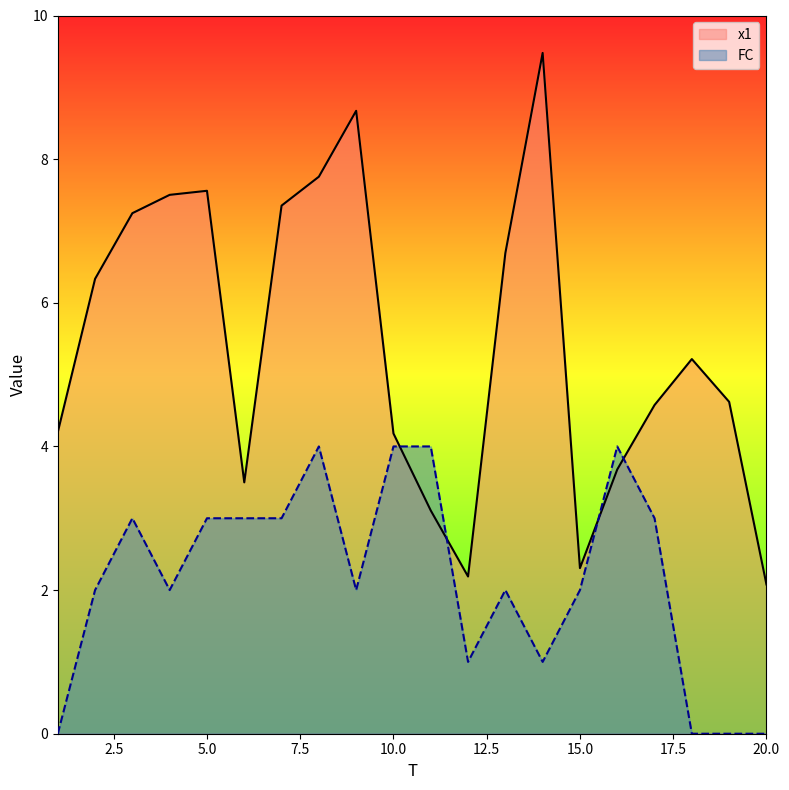

Which series has the largest total across all categories?

x1